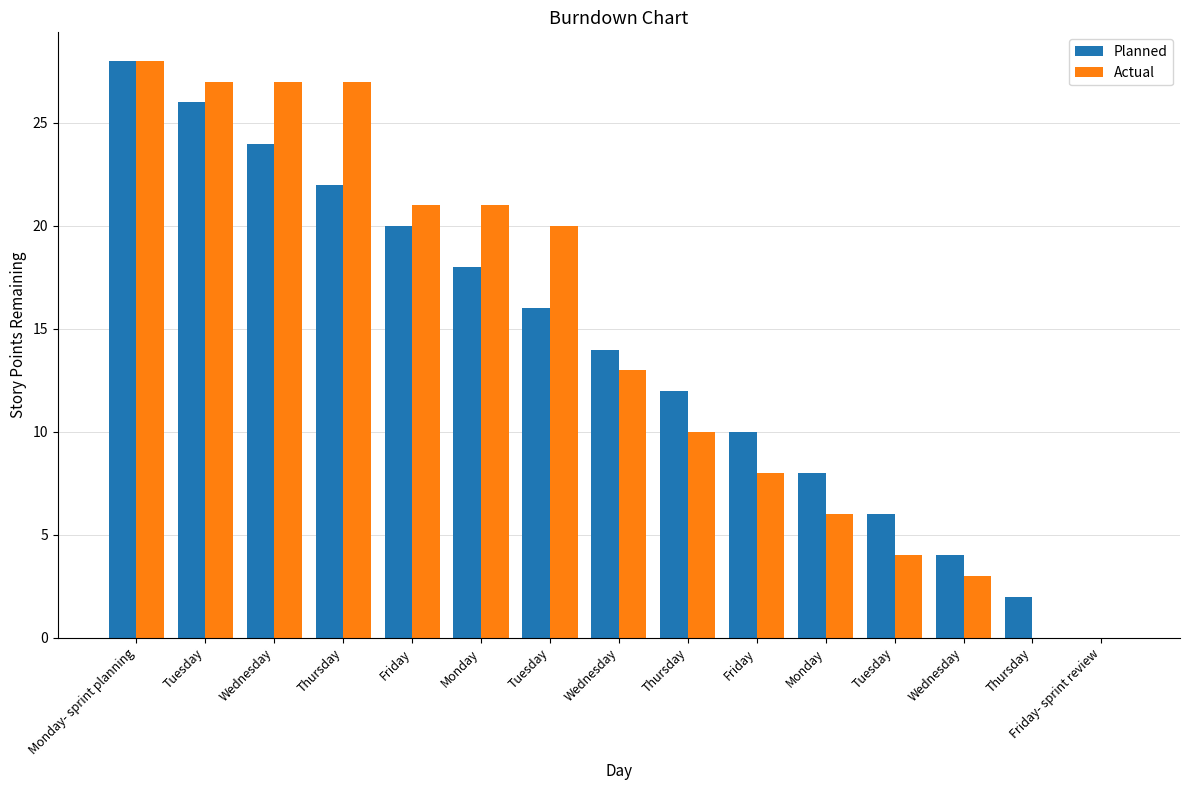

What is the difference between the highest and lowest values at Monday?

3